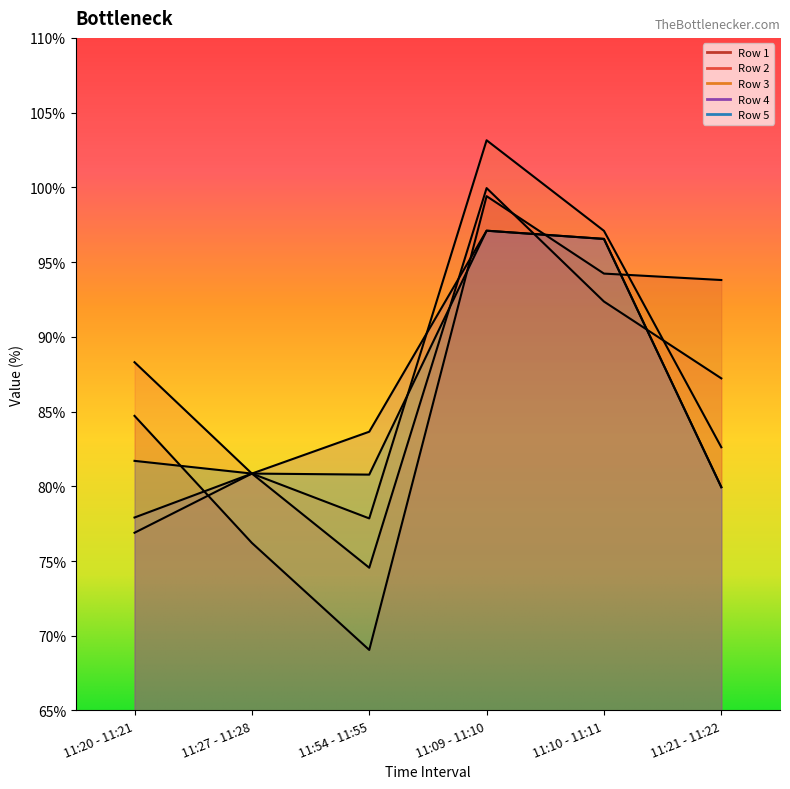

In Row 3, how many points are lower than both neighbors (excluding endpoints)?

1